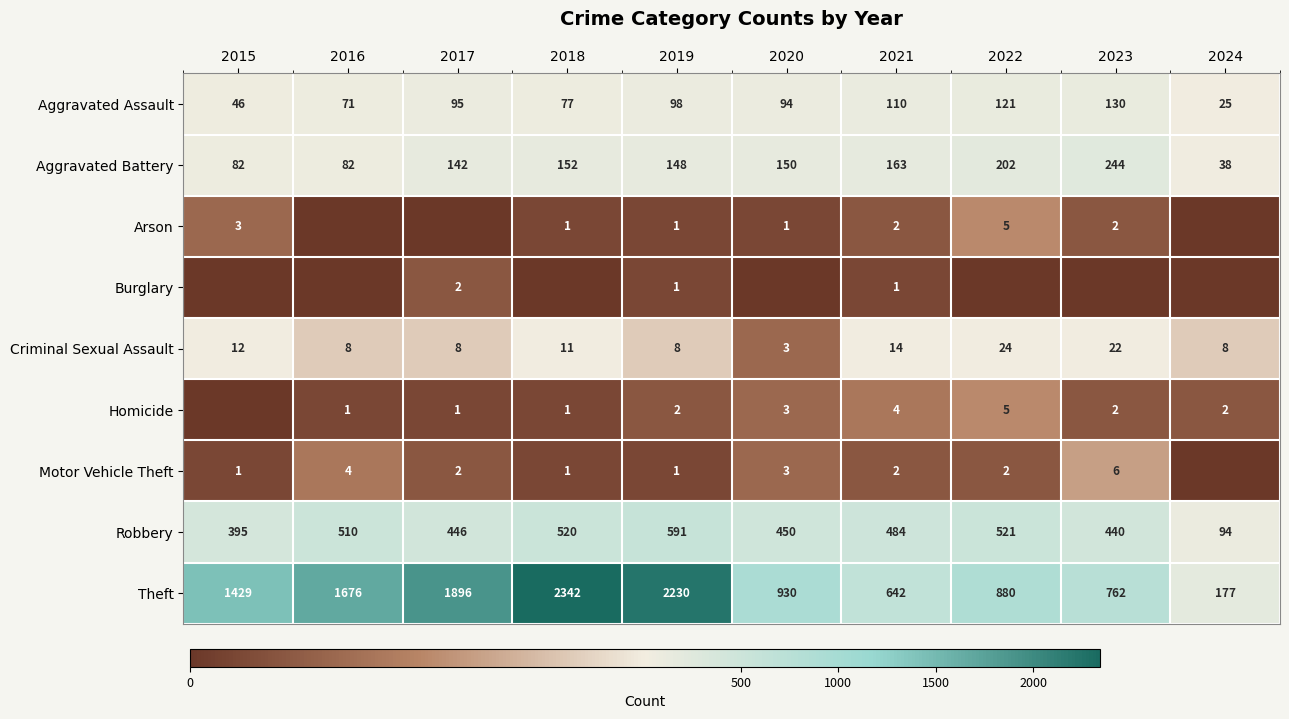

What is the lowest value of the Theft series?

177